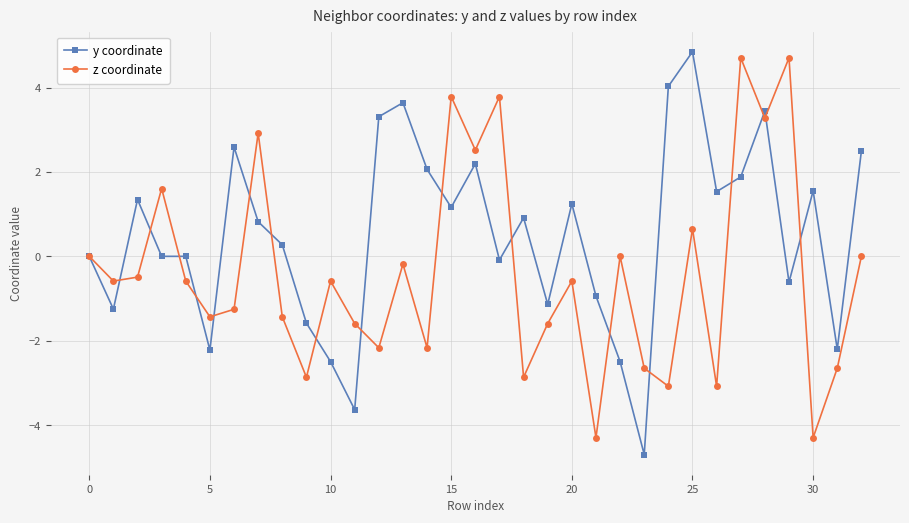

List the series in order of their overall mean, highest first.

y coordinate, z coordinate